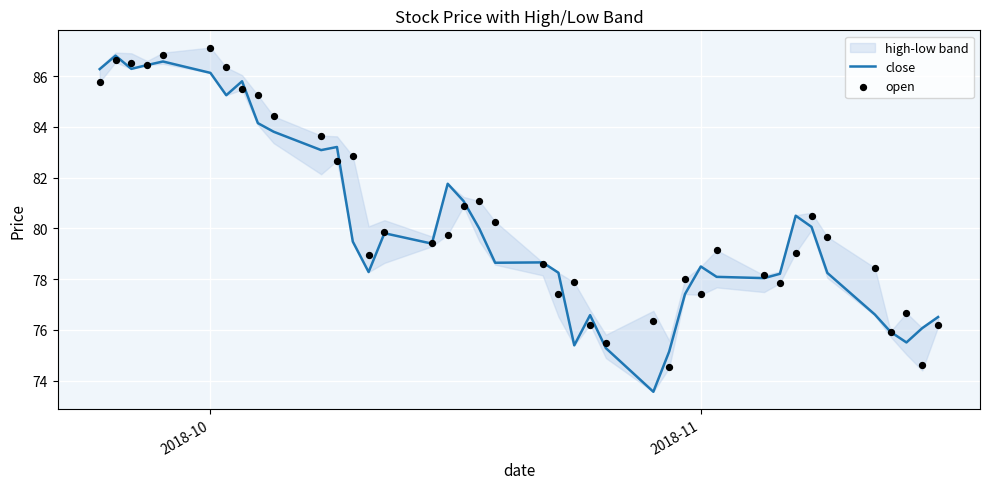

Which series reaches the maximum Y coordinate?

open